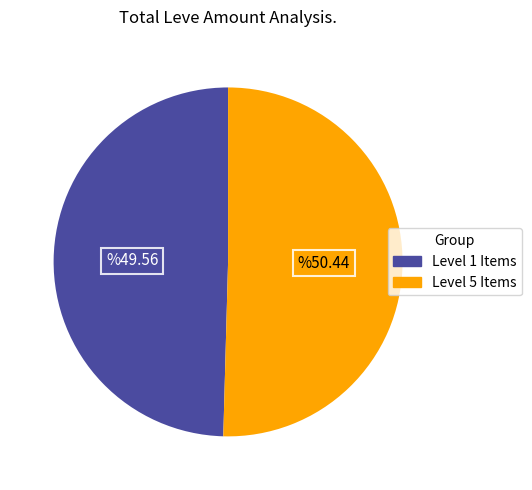

Is there a majority slice in this chart?

Yes